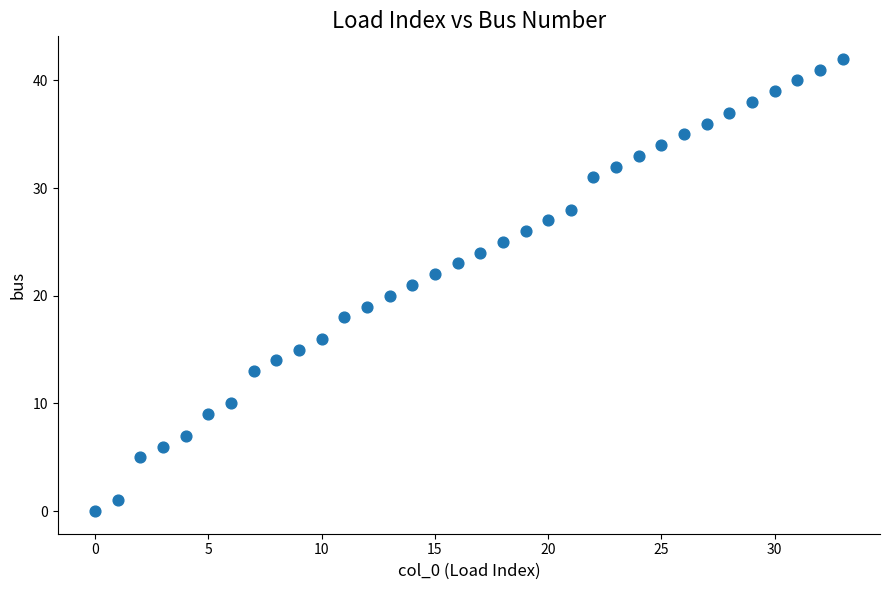

What is the range of Y values (max minus min)?

42